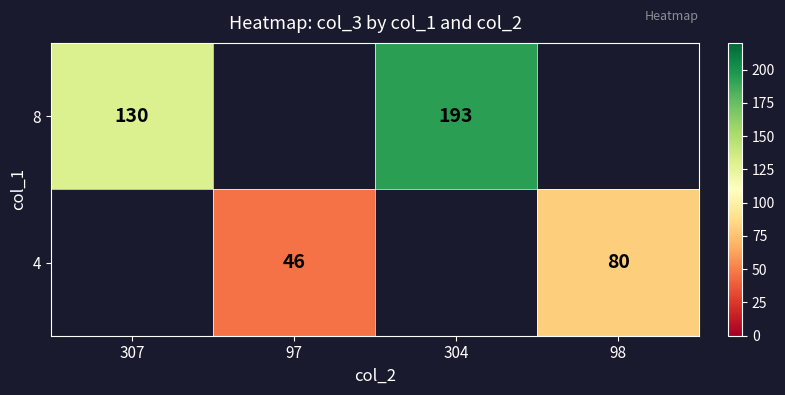

True or false: 4 has a value of 139 at 98.

False